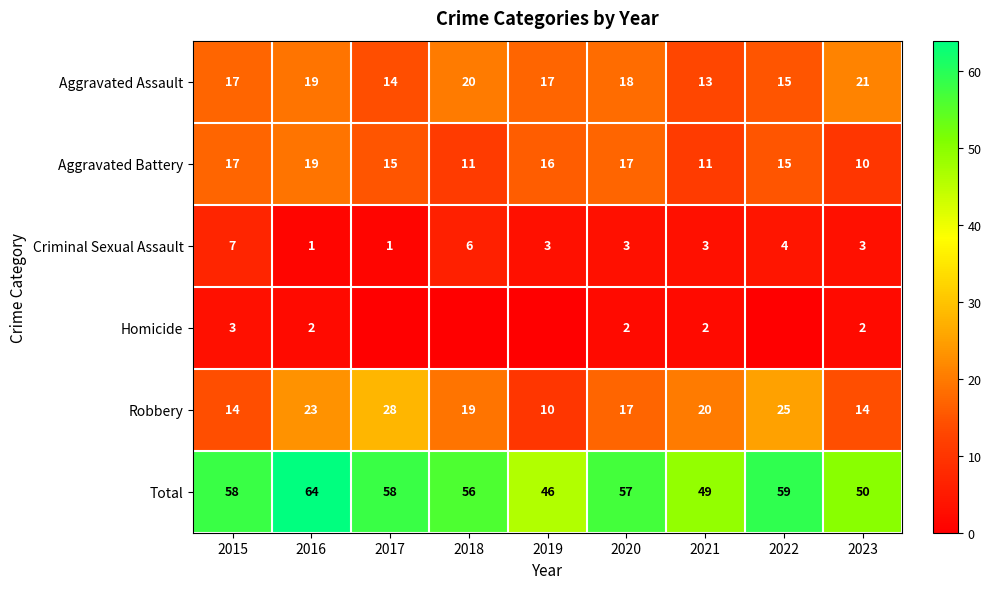

What is the highest value of the Total series?

64